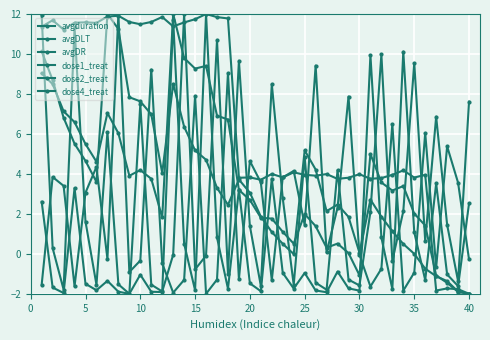

Where is the first local maximum for avgDLT?

30